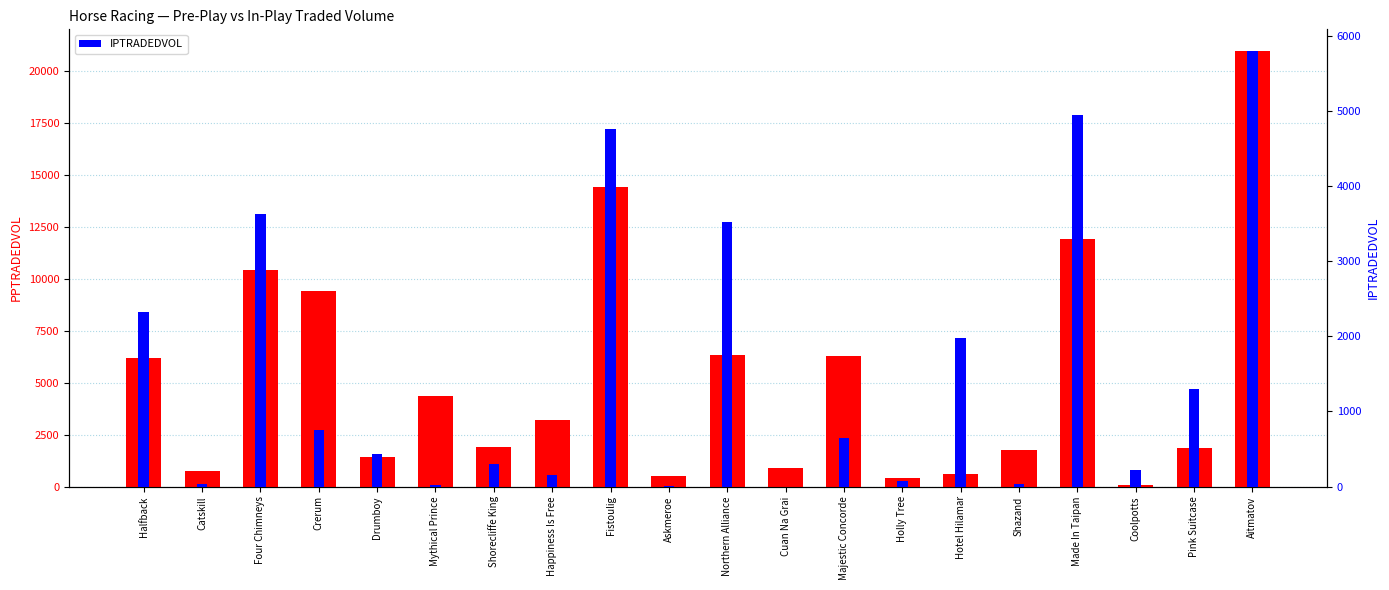

Reading left to right, extract all data points from this chart.

PPTRADEDVOL: 6198.9	756.3	10424.6	9397.0	1413.1	4359.2	1908.4	3181.9	14421.4	486.6	6314.4	876.8	6298.7	425.2	599.0	1764.9	11911.7	91.6	1843.5	20963.5
IPTRADEDVOL: 2330.0	30.8	3636.7	759.0	438.0	24.0	300.2	147.2	4765.9	6.6	3527.5	0.0	651.5	71.9	1977.6	30.0	4953.6	222.3	1305.4	5802.8